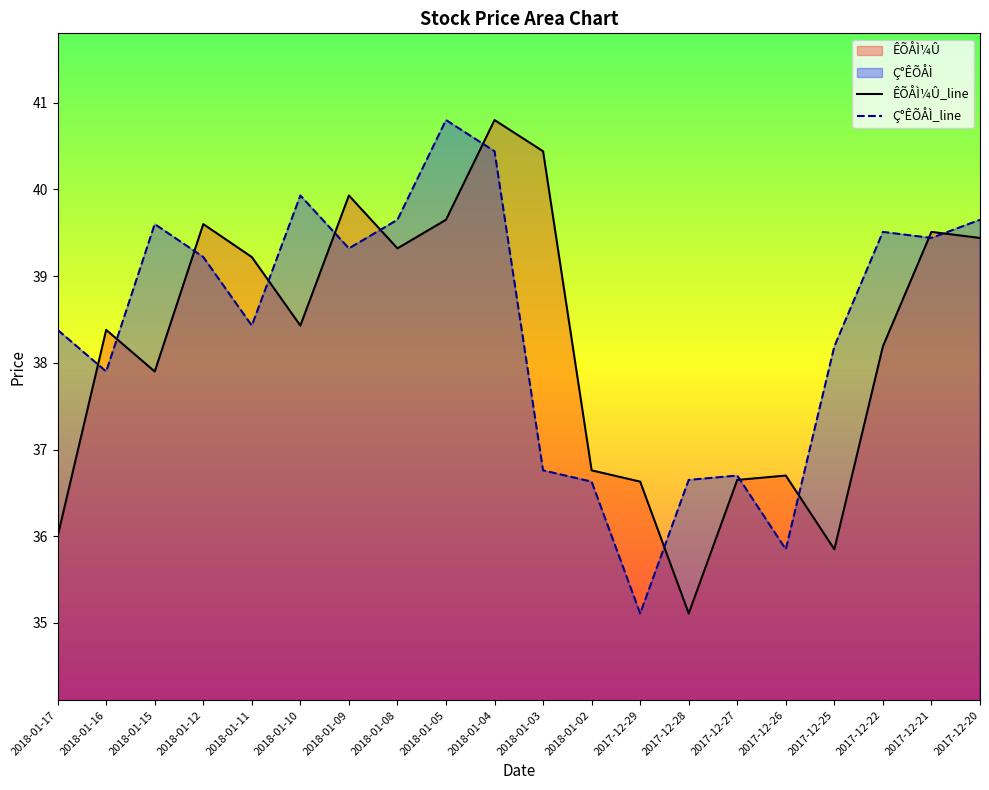

What is the minimum value shown in the chart?

35.1